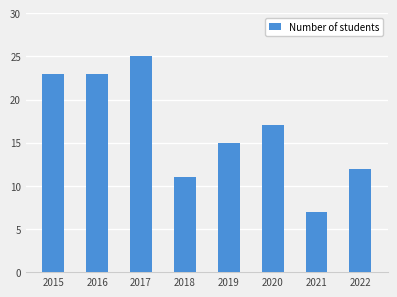

What is the value of the 1st bar from the left?

23